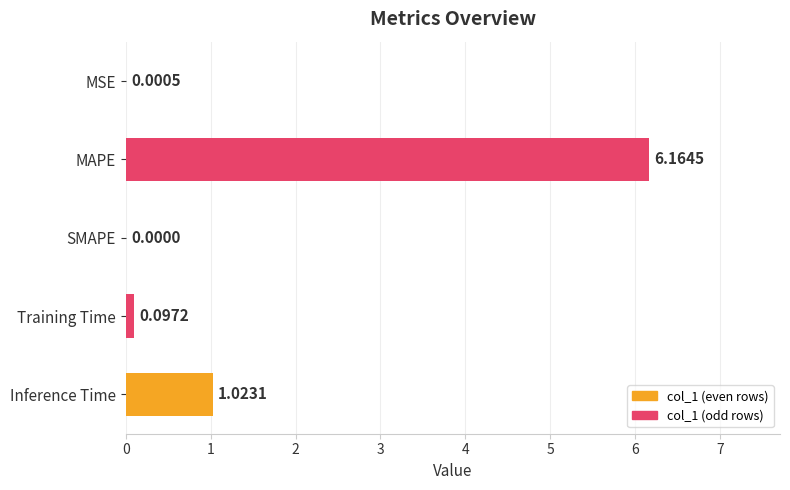

What is the change in value from MAPE to Inference Time?

-5.1